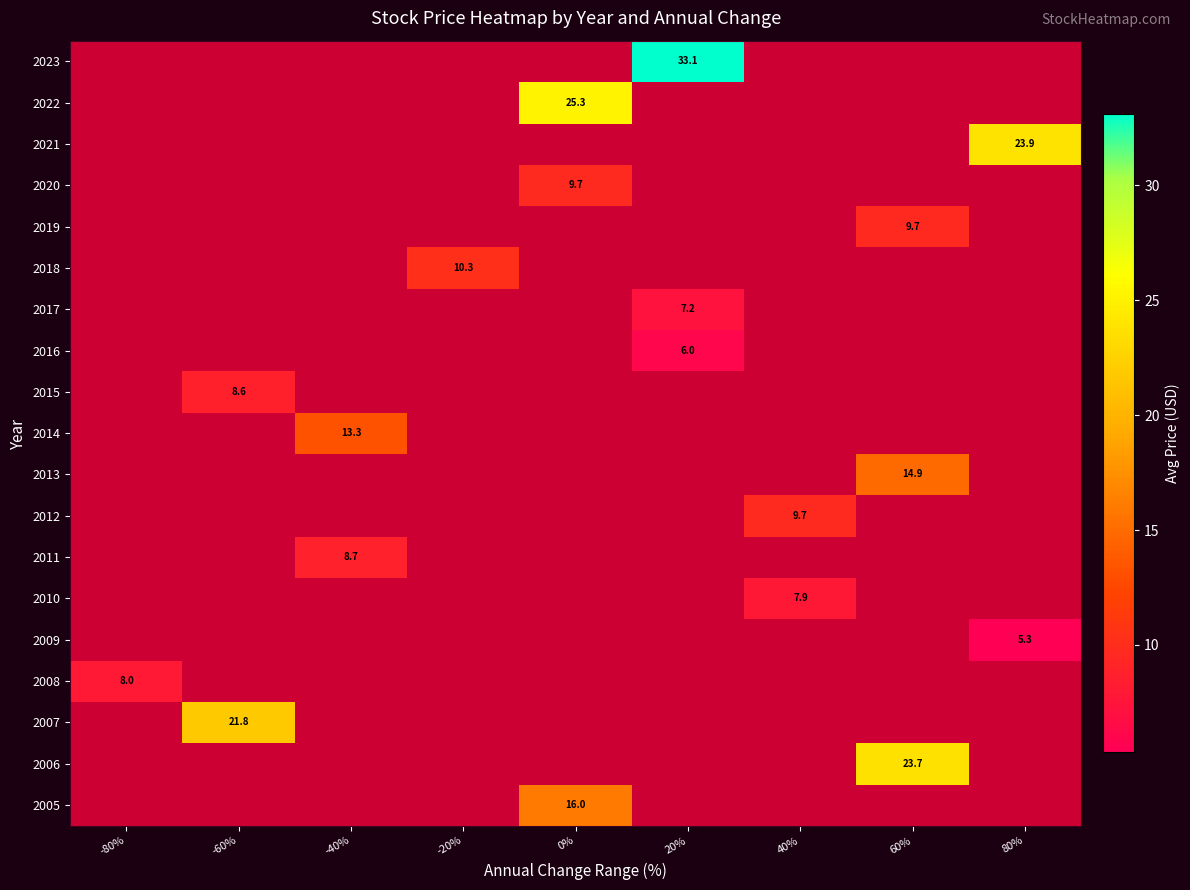

How many categories are shown in the chart?

9